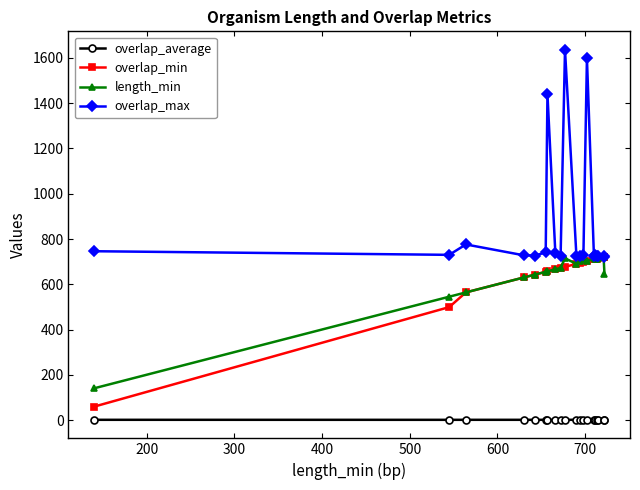

What is the average value of the length_min series?

645.6